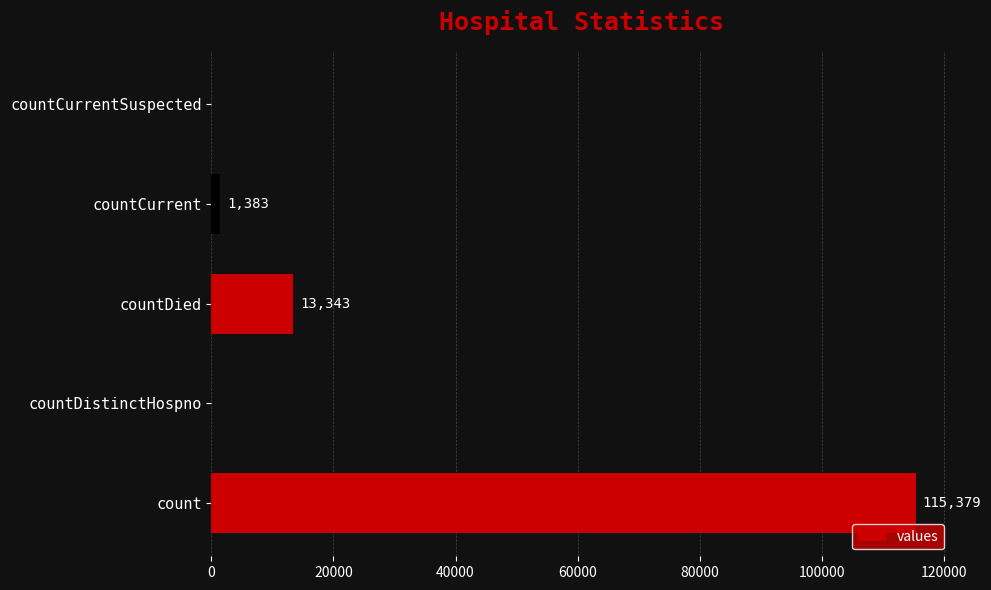

The value at countDistinctHospno is 39080. True or false?

False